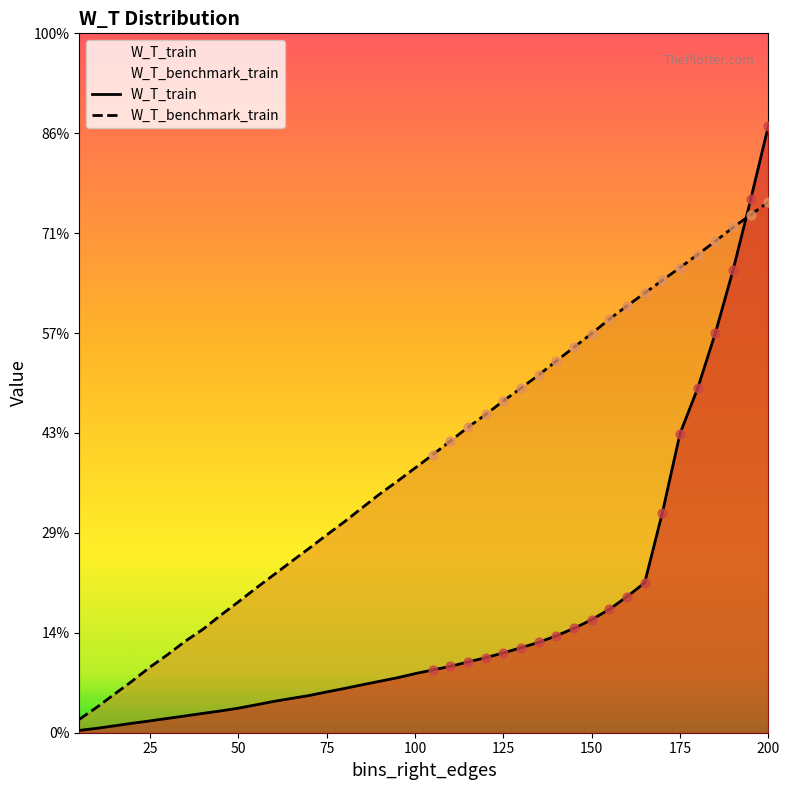

At which category is the sum across all series the highest?

200